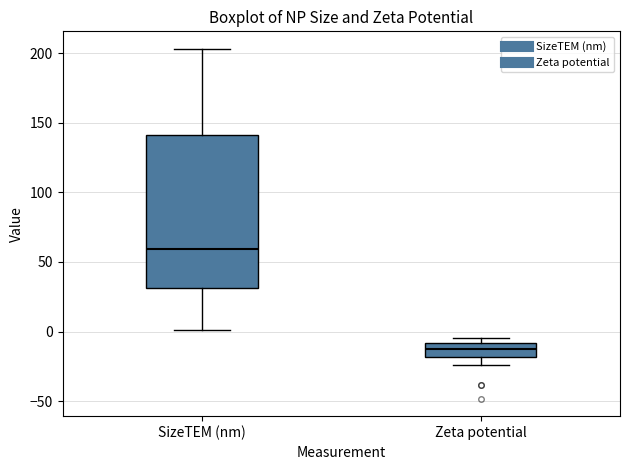

Which box is the tallest, from its lower edge to its upper edge?

SizeTEM (nm)